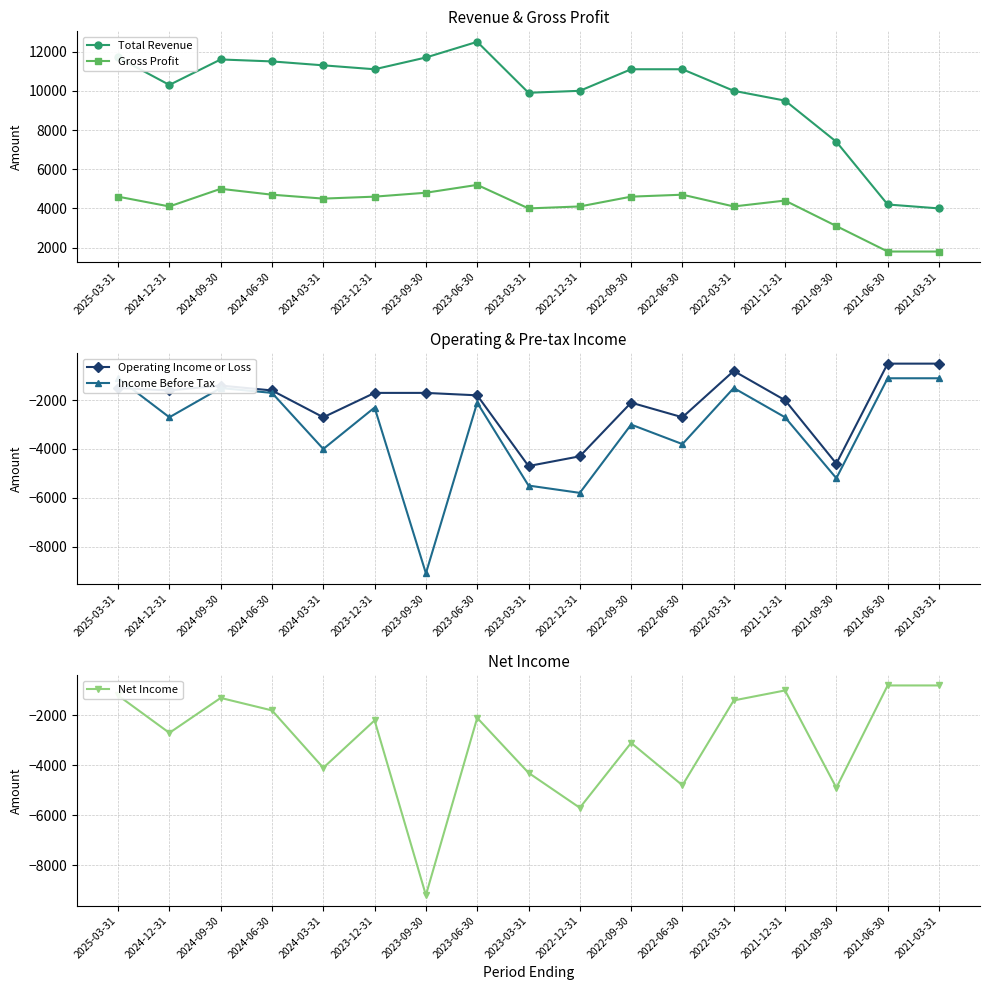

What is the label of the 16th point from the left?

2021-06-30